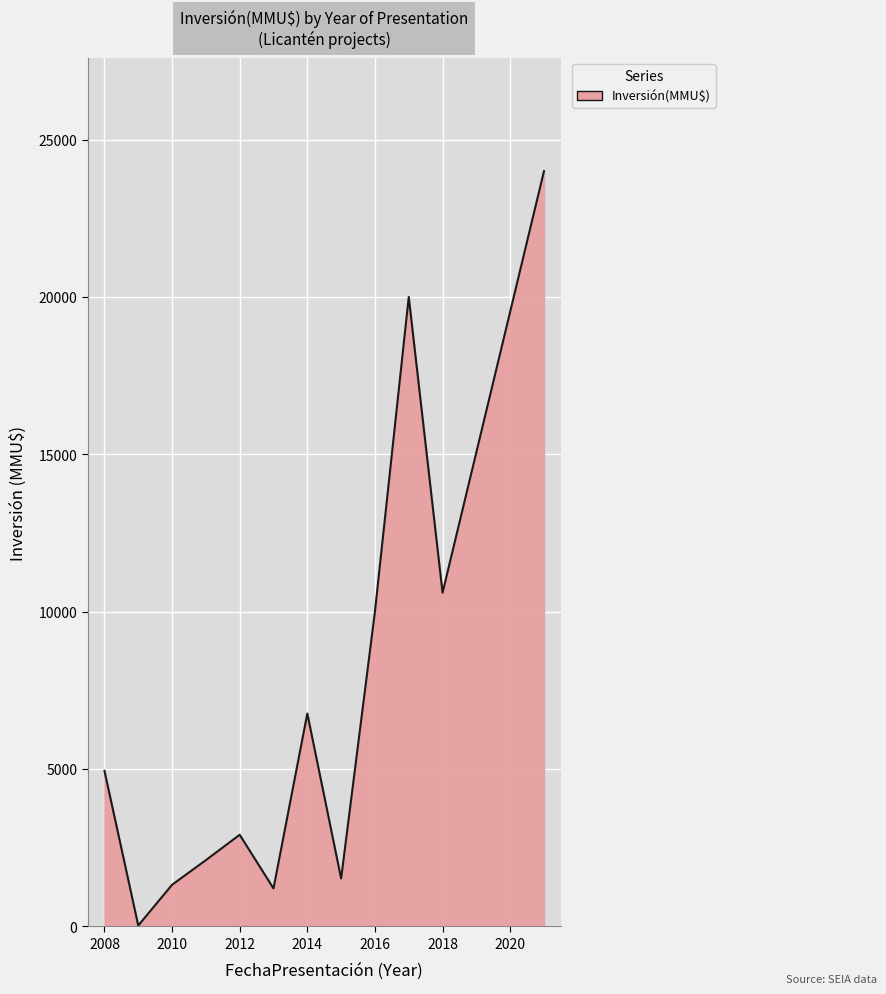

What is the difference between the maximum and minimum values?

23978